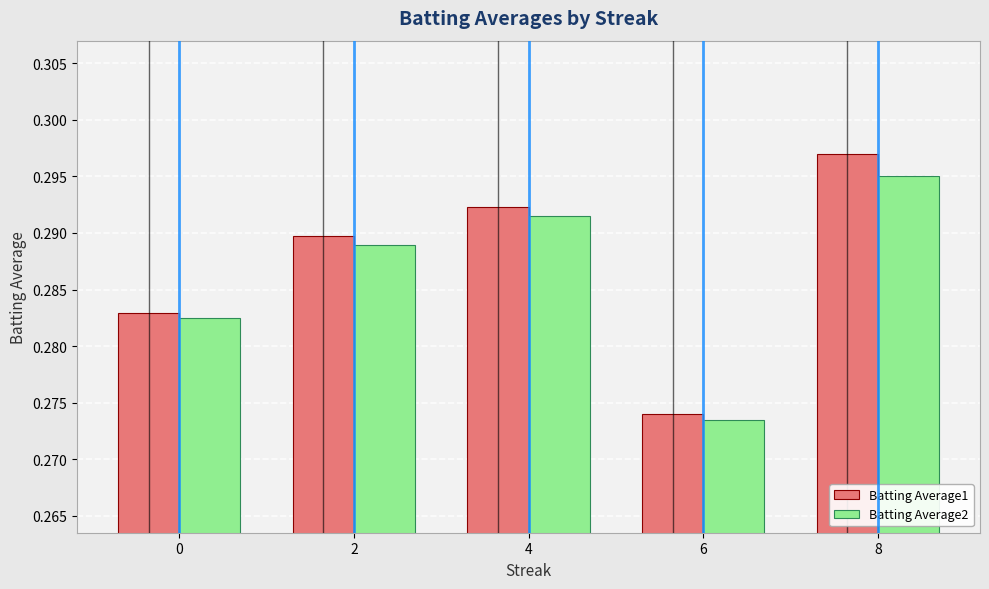

How many groups of bars are there?

5